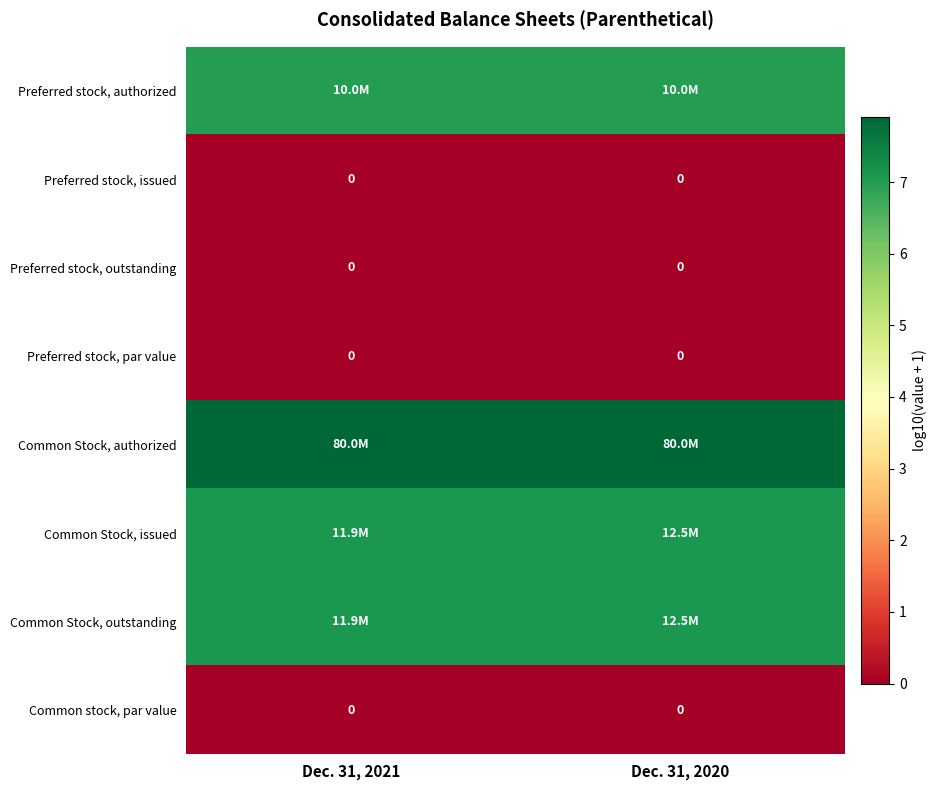

At which category is the sum across all series the highest?

Dec. 31, 2020